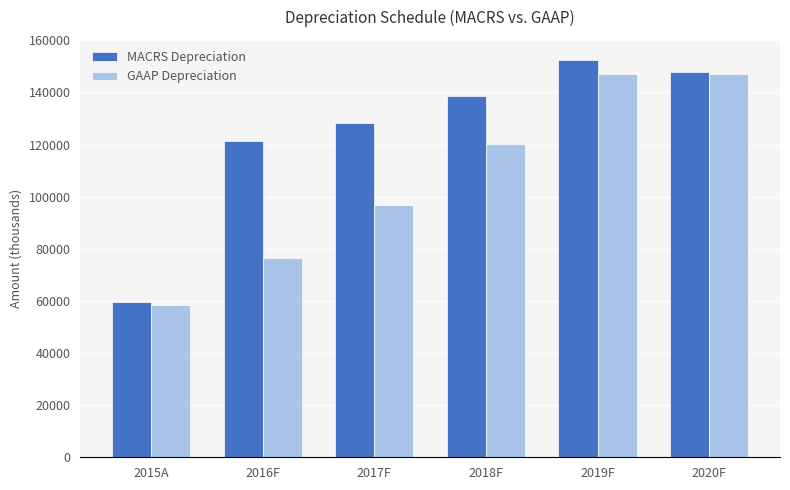

Which series has the largest total across all categories?

MACRS Depreciation